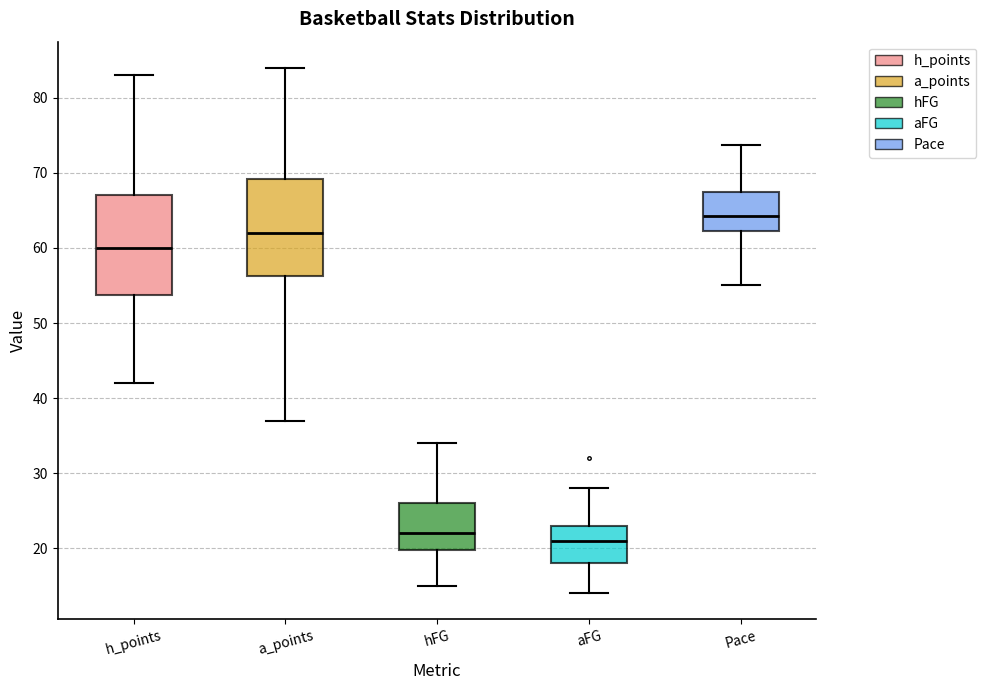

Where does the upper whisker of the box for Pace end on the y-axis? The values are not printed on the chart, so give them approximately, as read against the axis.

74